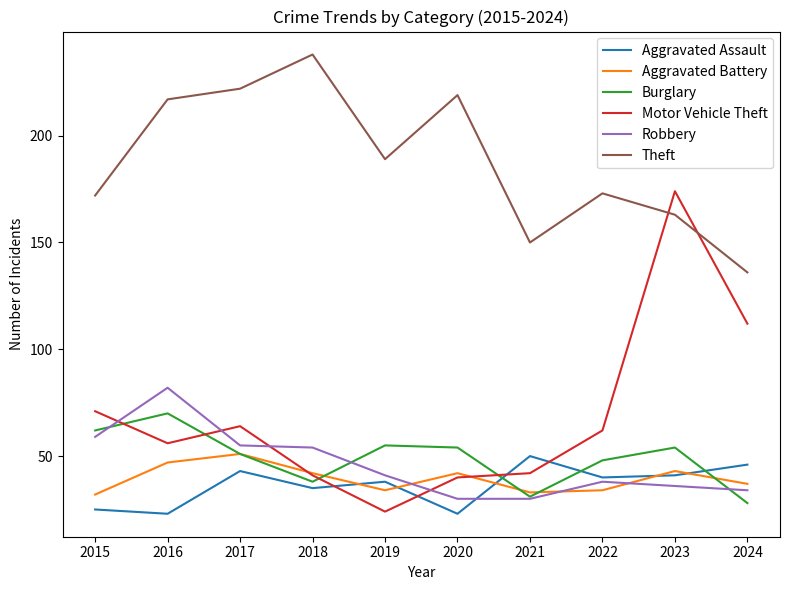

What is the highest value of the Motor Vehicle Theft series?

174